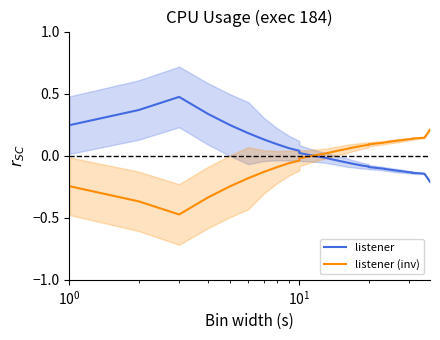

How many data points does each series have?

40